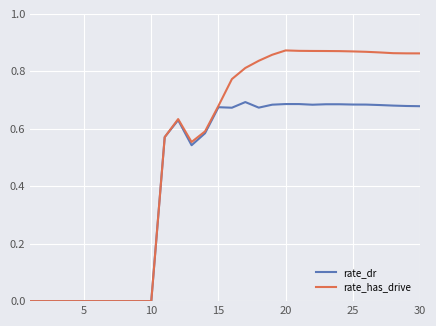

Rank the series by their average value, from lowest to highest.

rate_dr, rate_has_drive